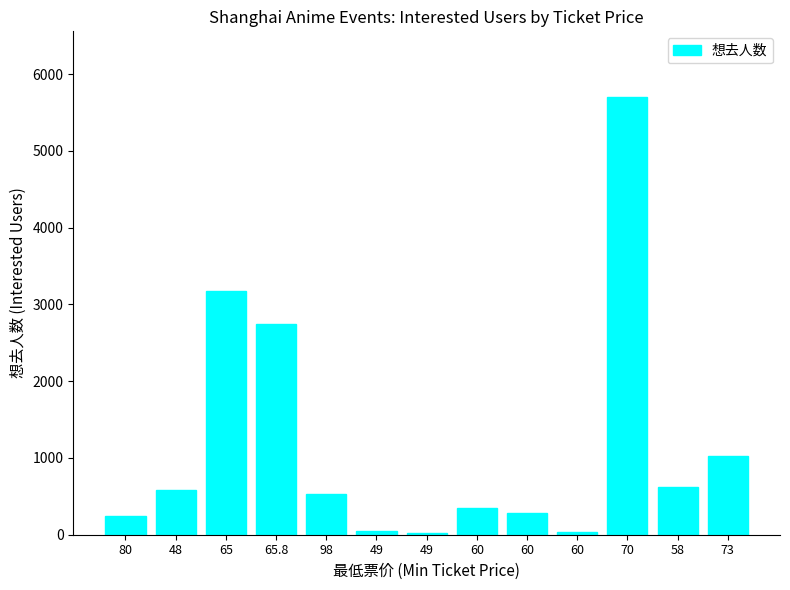

How many bars are there in total?

13